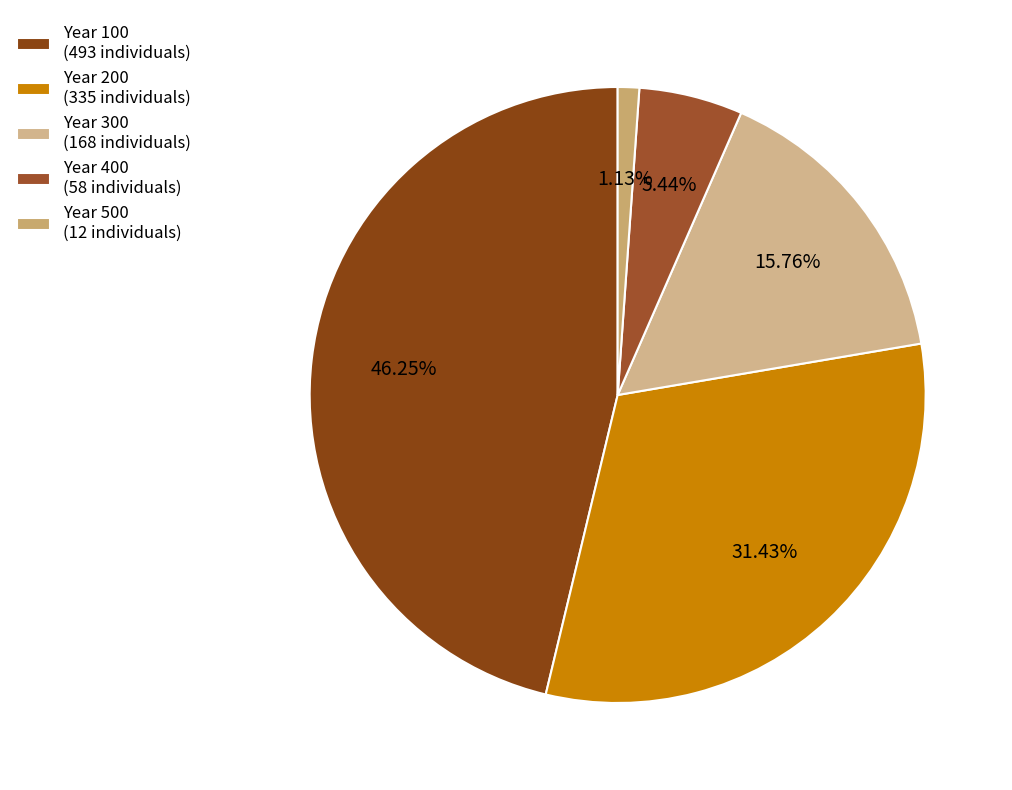

Which category has the smallest portion of the pie?

Year 500 (12 individuals)